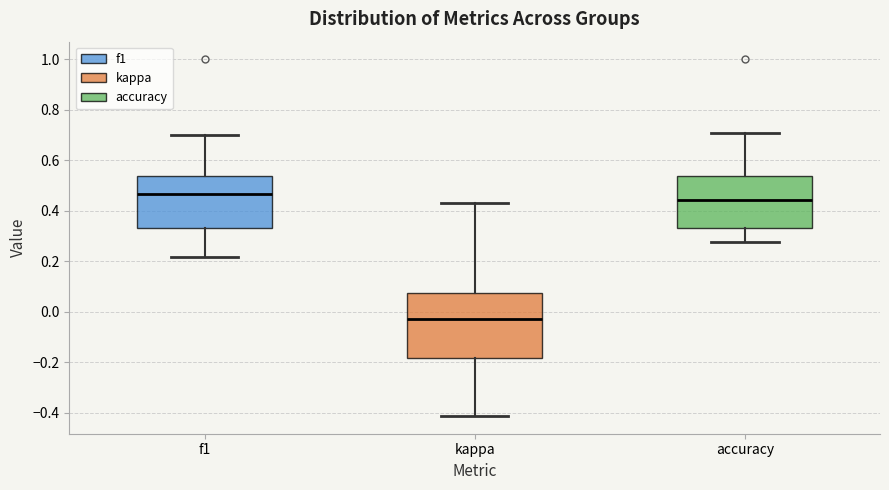

Which box has the lowest median line?

kappa